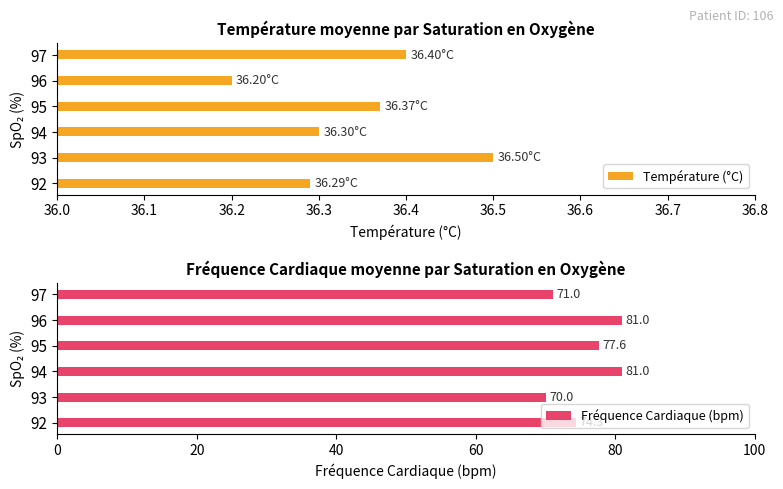

What is the sum of the Fréquence Cardiaque (bpm) values at 95 and 93?

147.6